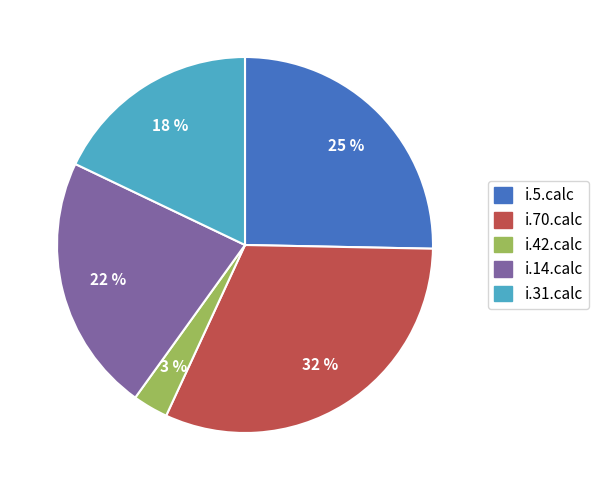

To the nearest percent, what is the average slice percentage?

20%